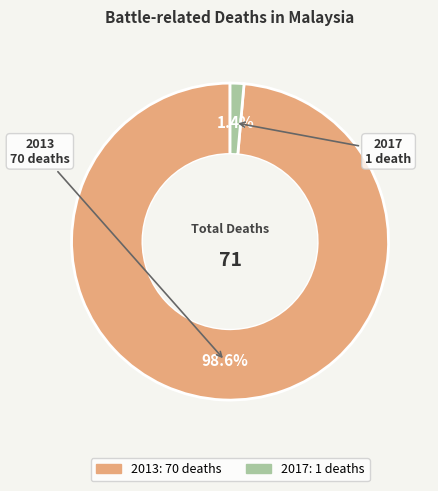

What portion of the pie excludes 2017?

98.6%